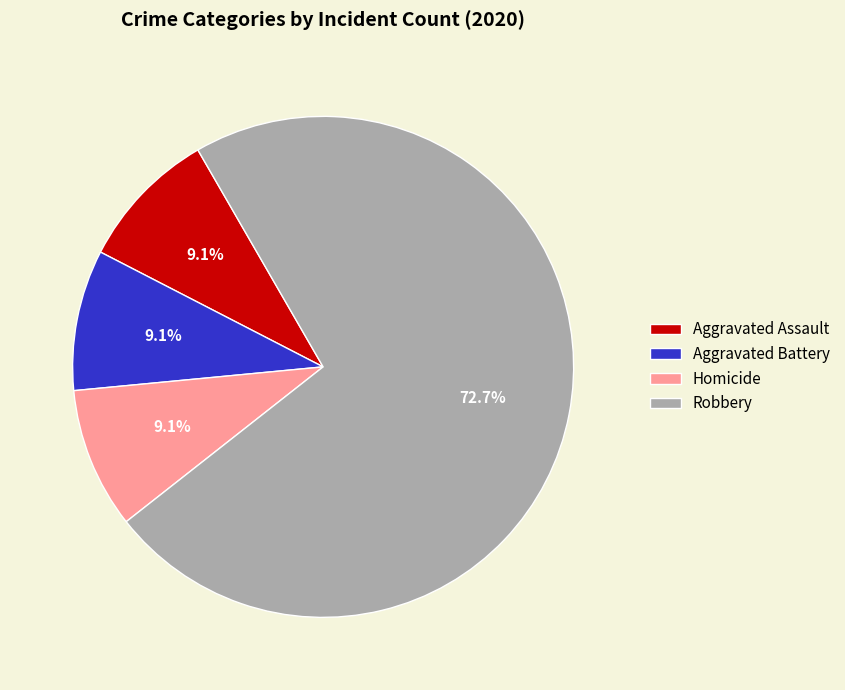

Which slice represents more than half of the pie?

Robbery